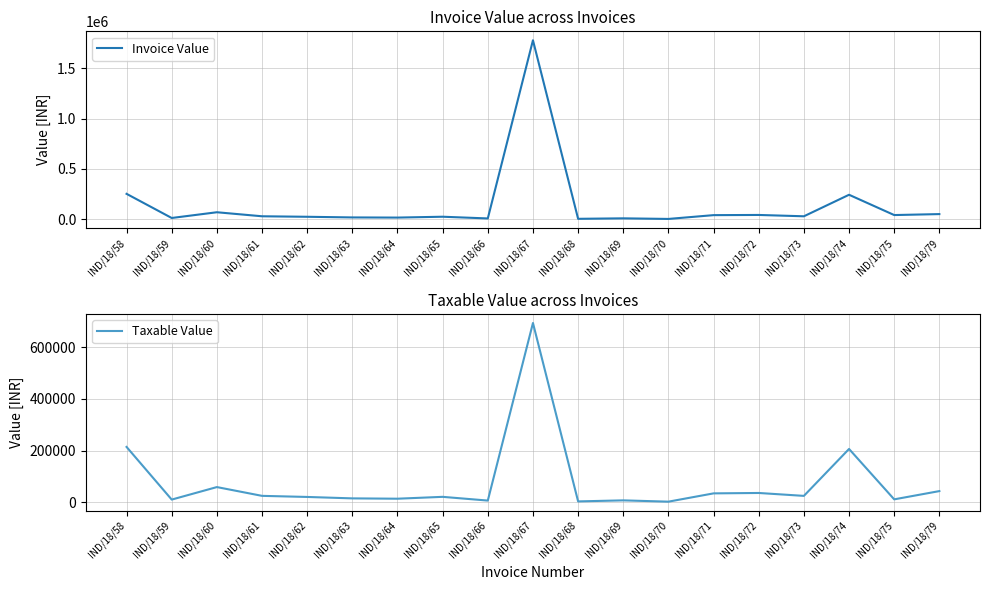

How many values in the Invoice Value series exceed 29884?

9